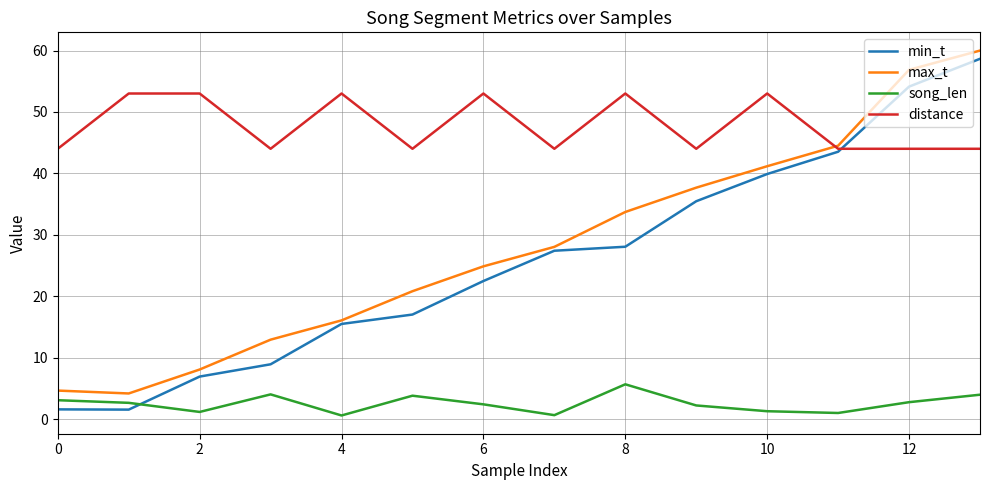

What is the minimum value for max_t?

4.2